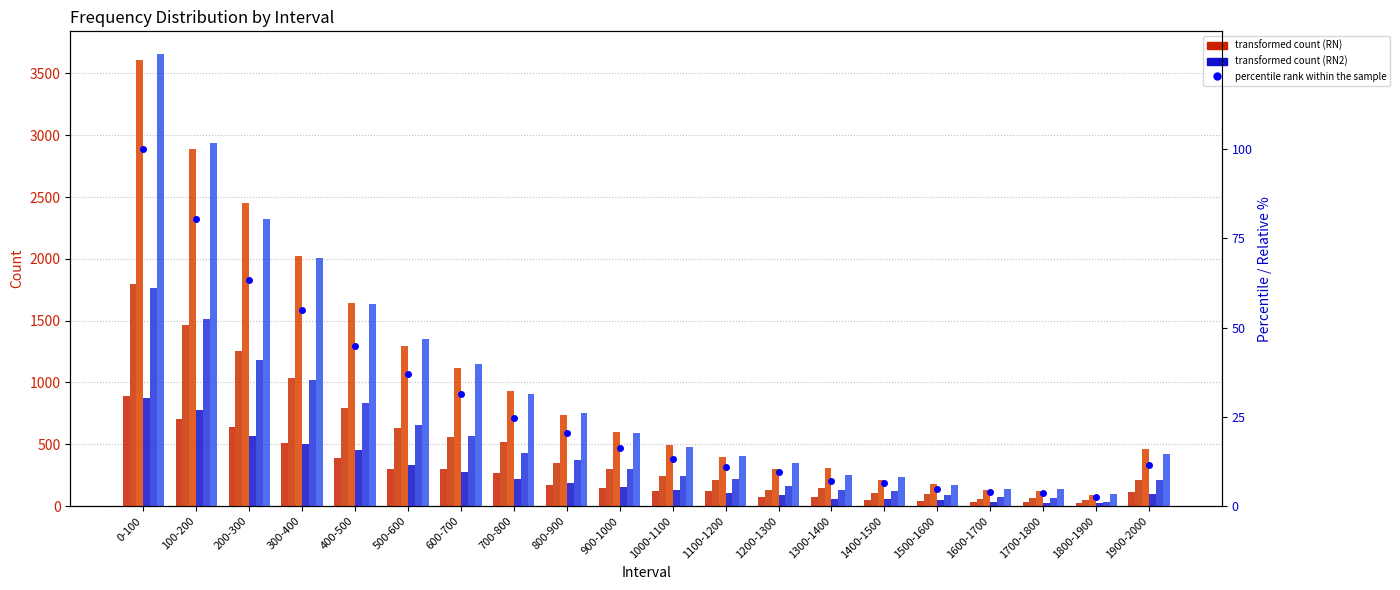

What is the spread (max minus min) of values at 1900-2000?

371